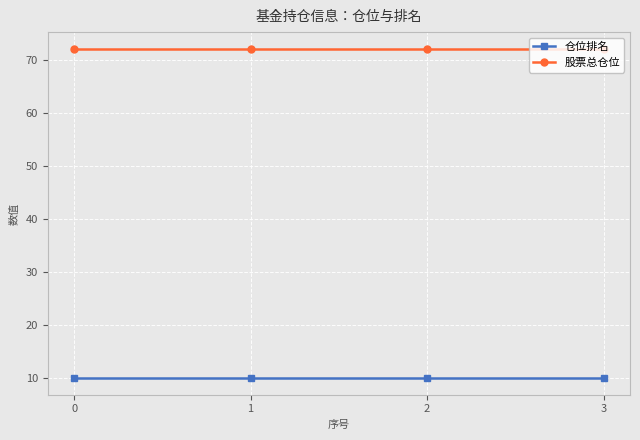

What is the value of the 股票总仓位 point at the 4th from the left?

72.1